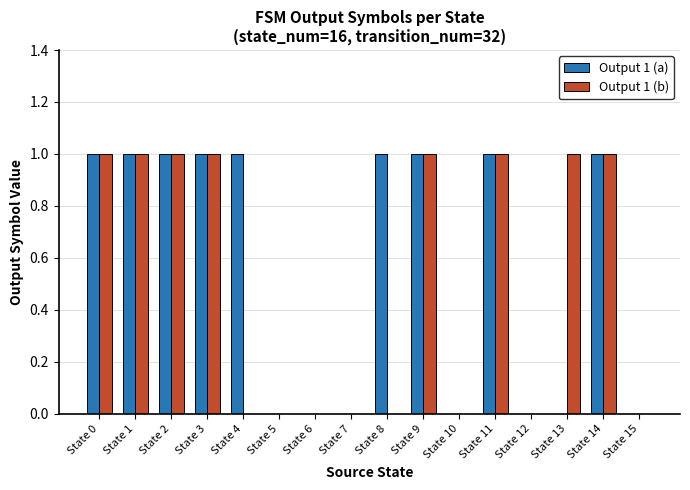

Is it true that Output 1 (b) equals 1 at State 1?

True